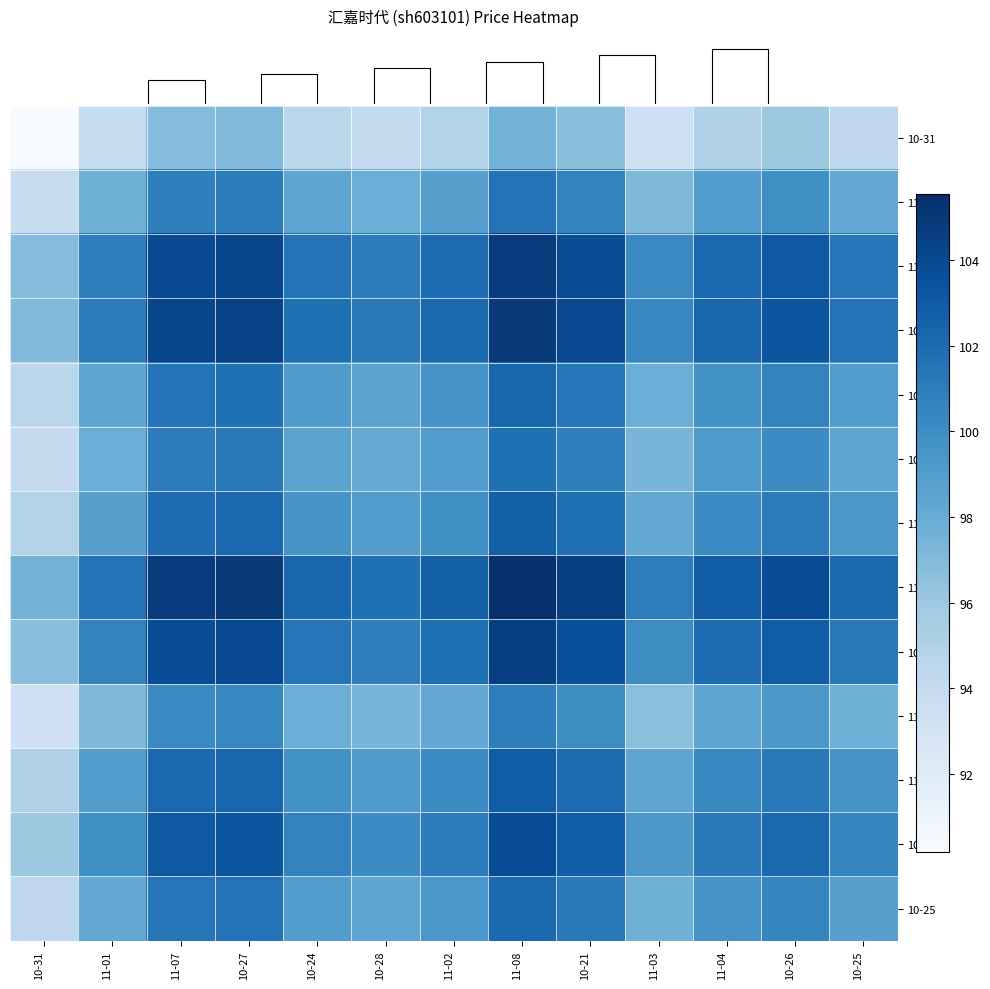

What is the difference between the highest and lowest values at 10-25?

7.7